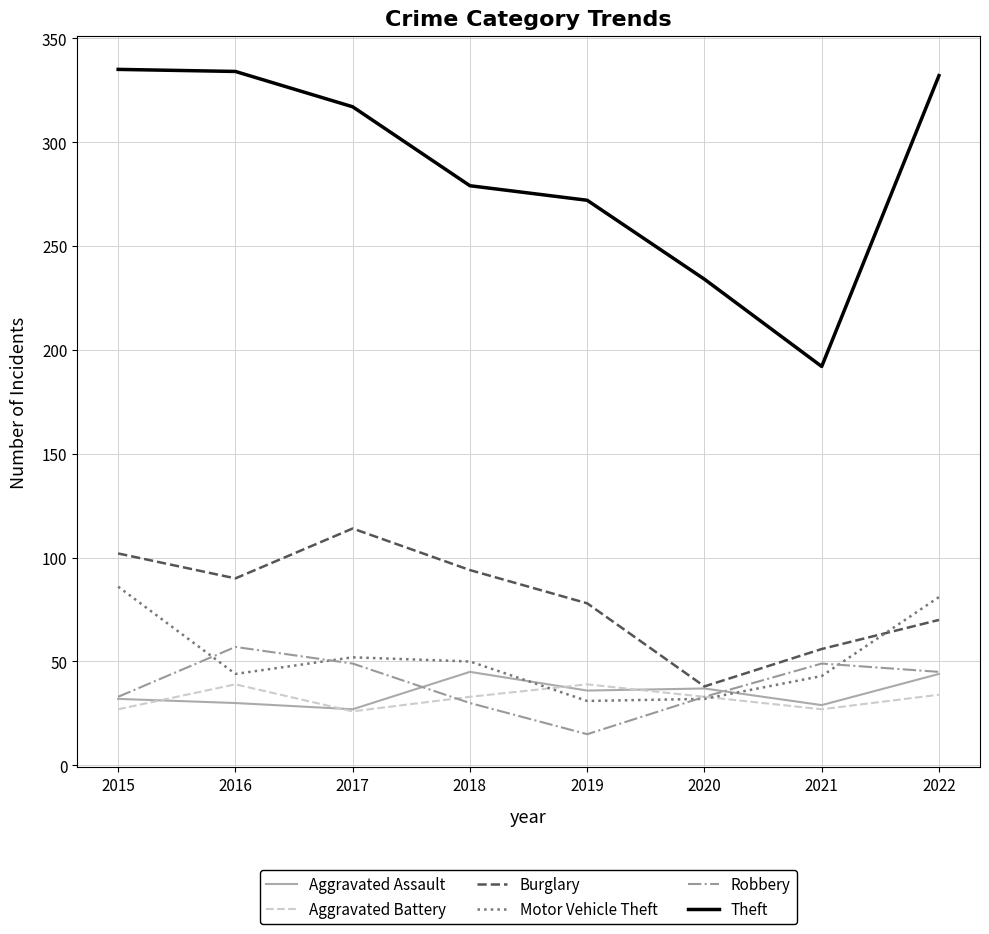

What is the difference between the maximum and minimum values in the Motor Vehicle Theft series?

55